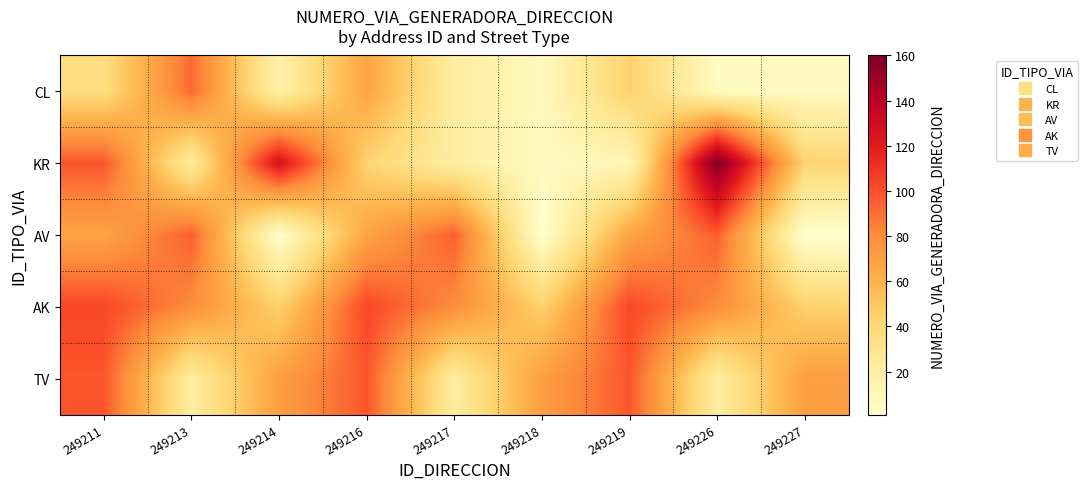

Between 249214 and 249227, which is larger?

249214